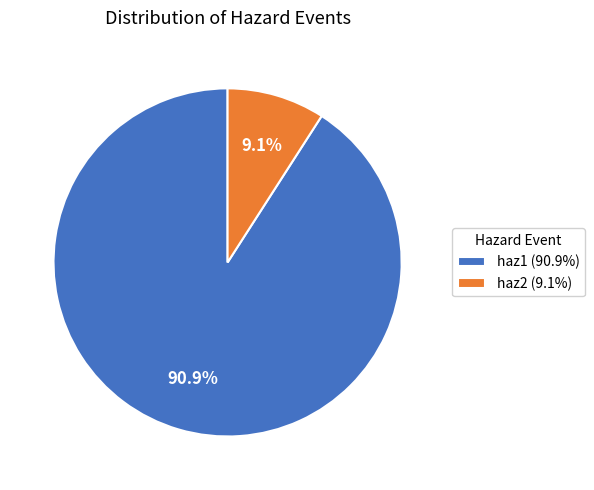

The haz1 slice represents 99% of the pie. True or false?

False